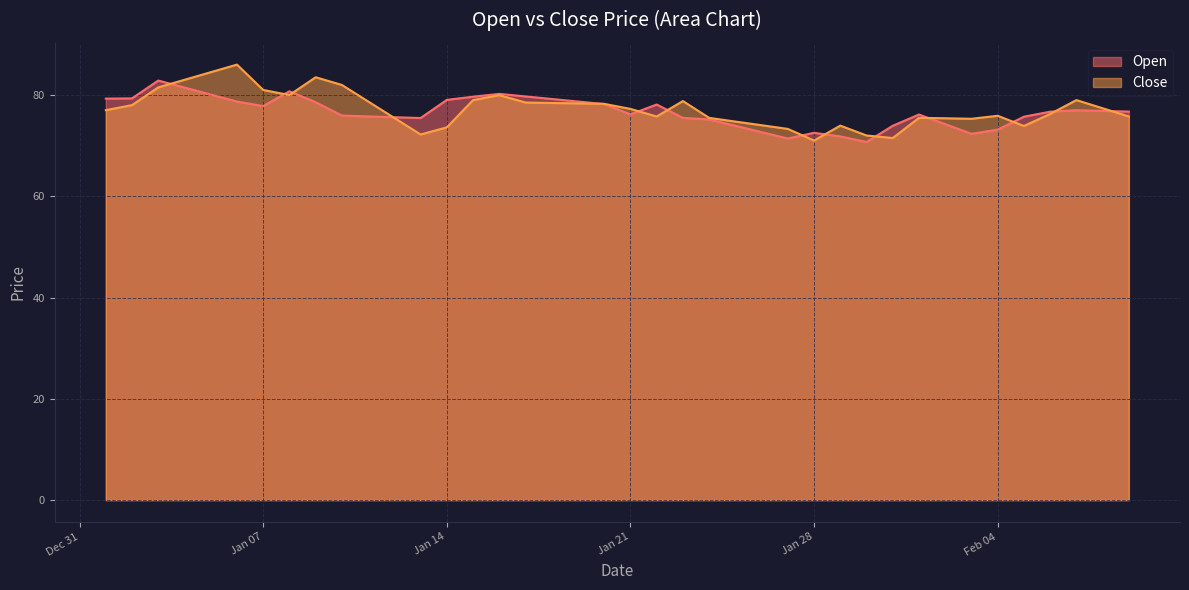

What is the total value across all series at 2025-01-11?

154.5